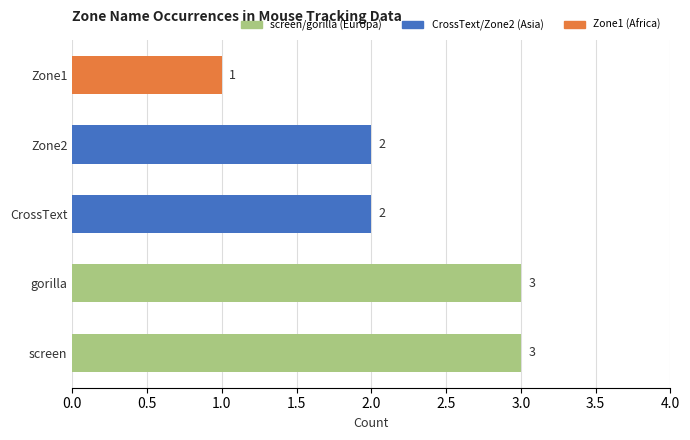

How many values are between 2 and 3?

4